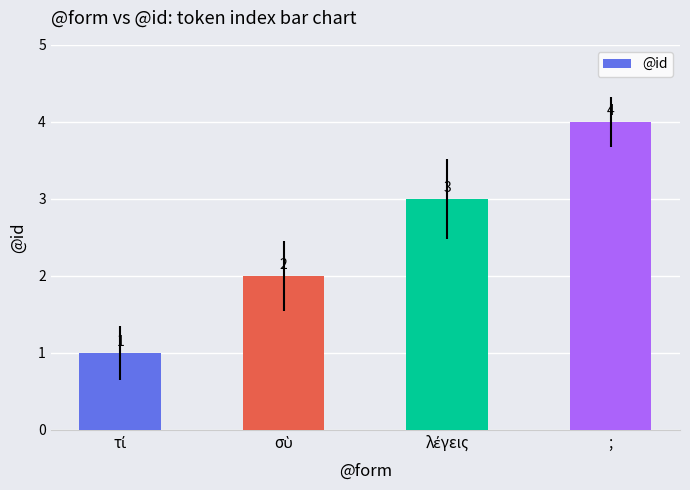

Reading left to right, extract all data points from this chart.

1	2	3	4